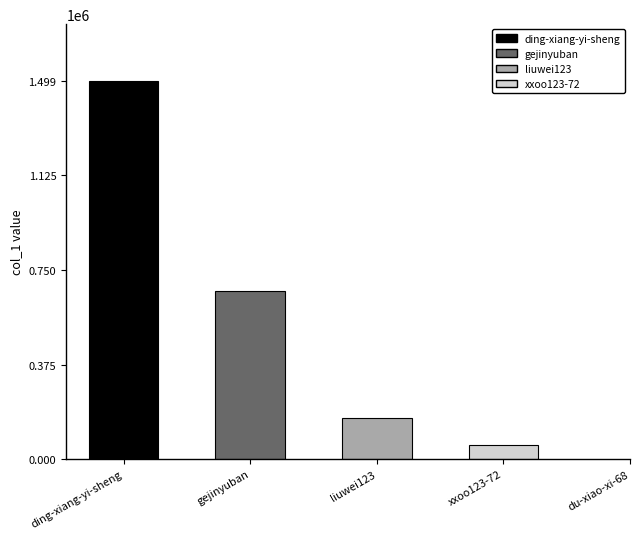

What is the difference between the maximum and second lowest values?

1499310